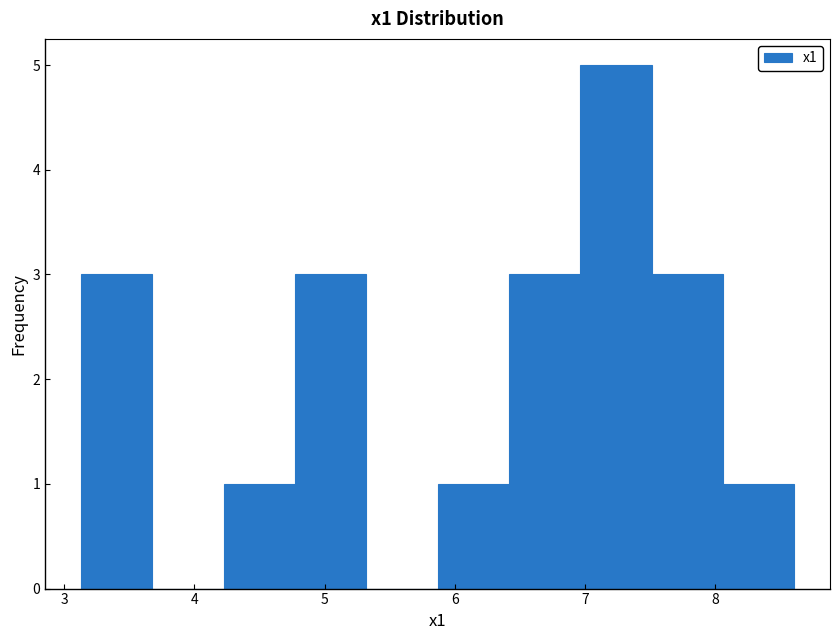

Reading left to right, transcribe this chart: for each bar, give the range it covers on the x-axis and its height. Neither the bar edges nor the heights are printed on the chart, so give them approximately, as read against the axes.

3.1 to 3.7: 3
3.7 to 4.2: 0
4.2 to 4.8: 1
4.8 to 5.3: 3
5.3 to 5.9: 0
5.9 to 6.4: 1
6.4 to 7.0: 3
7.0 to 7.5: 5
7.5 to 8.1: 3
8.1 to 8.6: 1